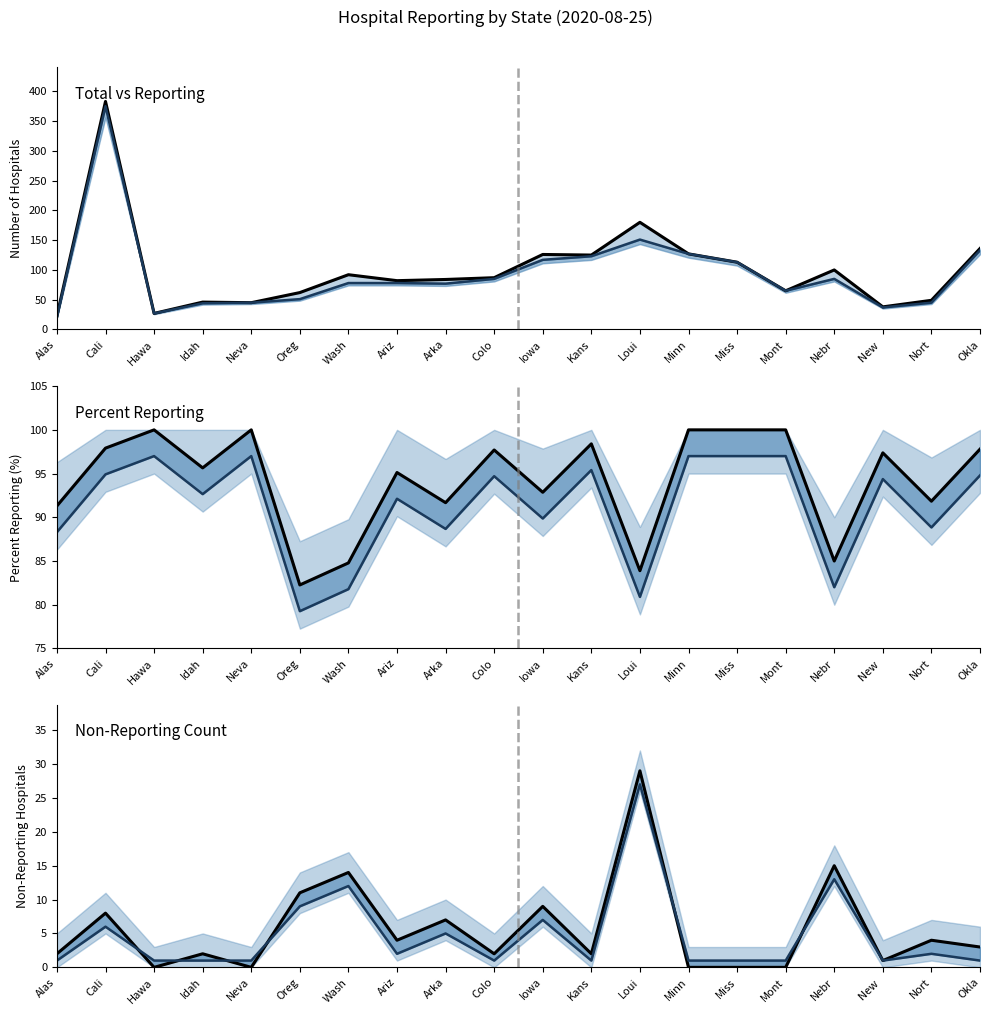

Where is the first local minimum for total_hospitals (line)?

Hawa